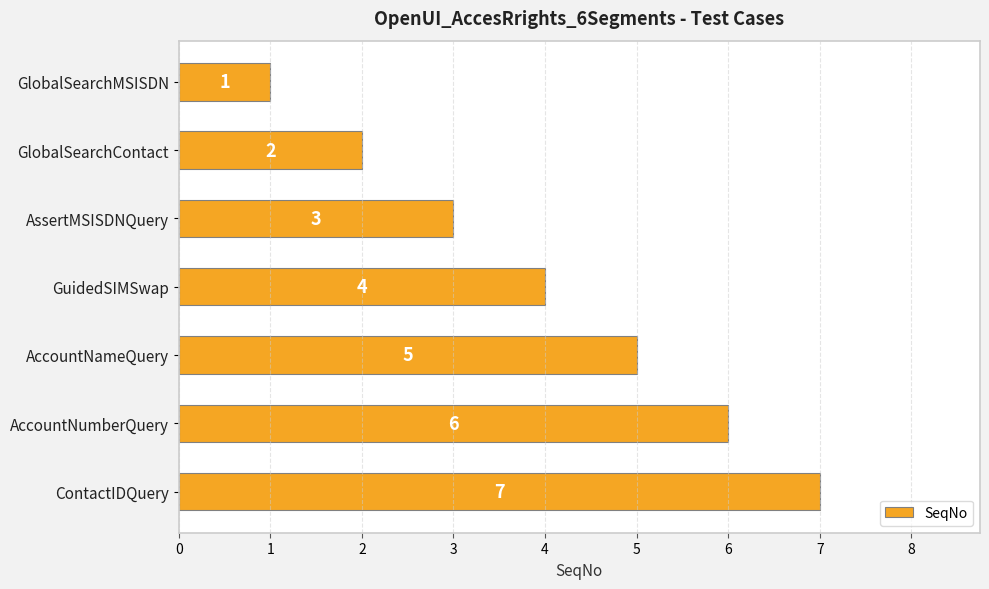

At which label is the value closest to 4?

GuidedSIMSwap